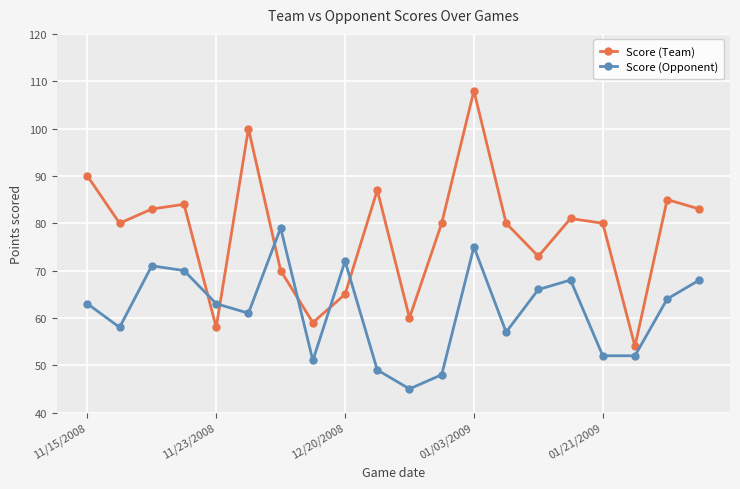

Which series has the largest range (max minus min)?

Score (Team)